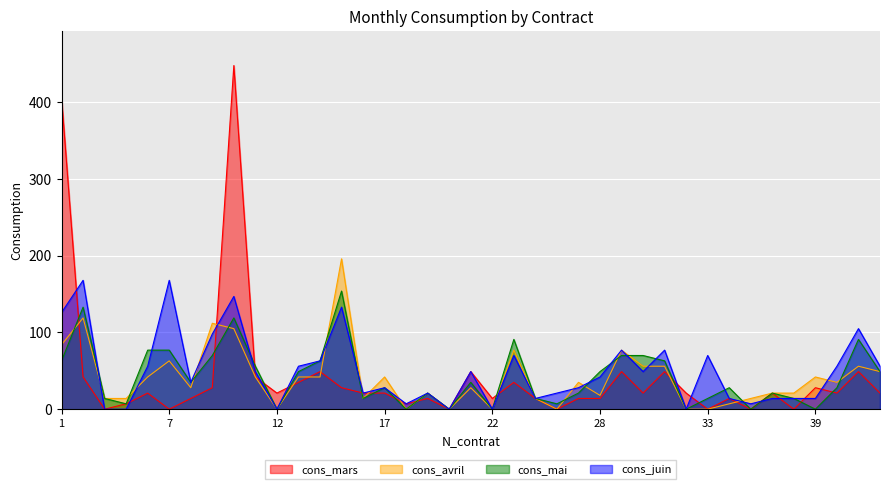

At 22, list the series in order from smallest to largest.

cons_avril, cons_mai, cons_juin, cons_mars